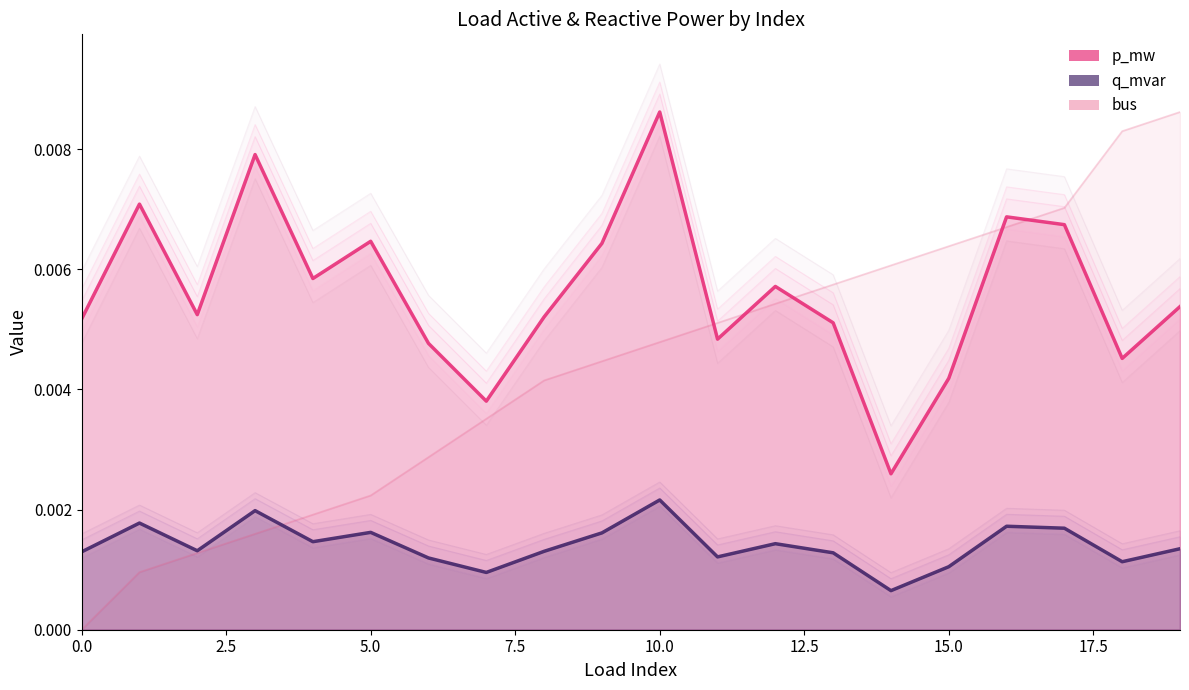

True or false: p_mw and q_mvar intersect in this chart.

False